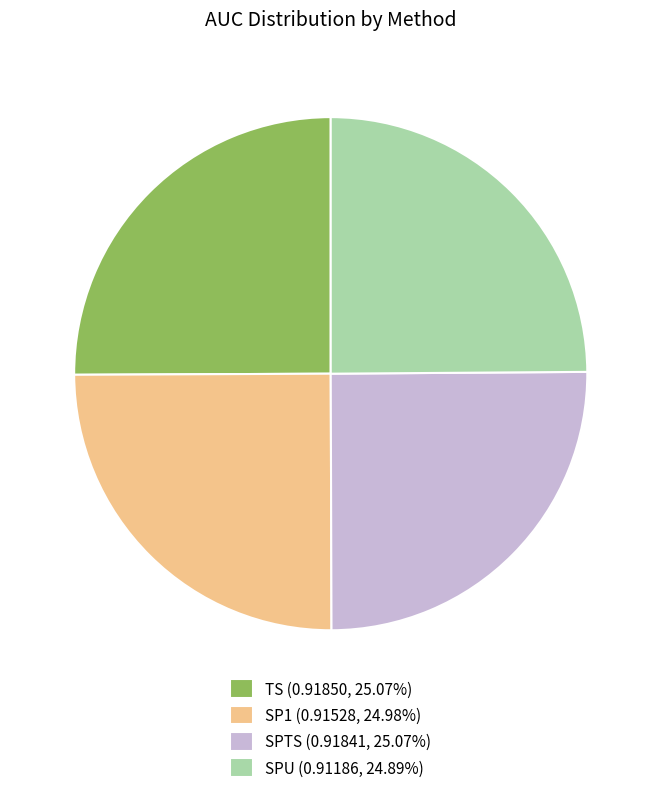

Is SP1 (0.91528, 24.98%) the majority of the pie?

No